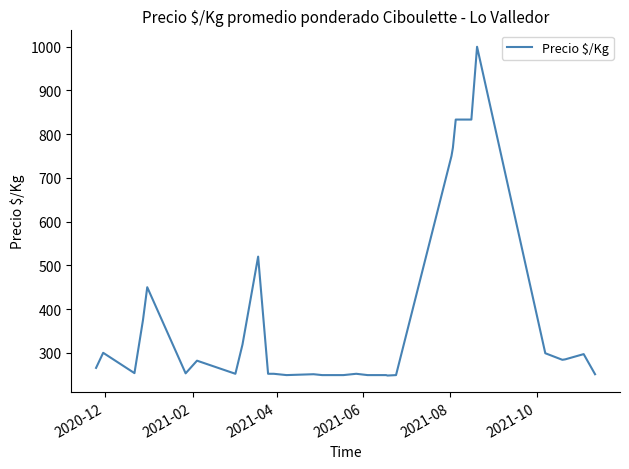

What is the minimum value shown in the chart?

248.0